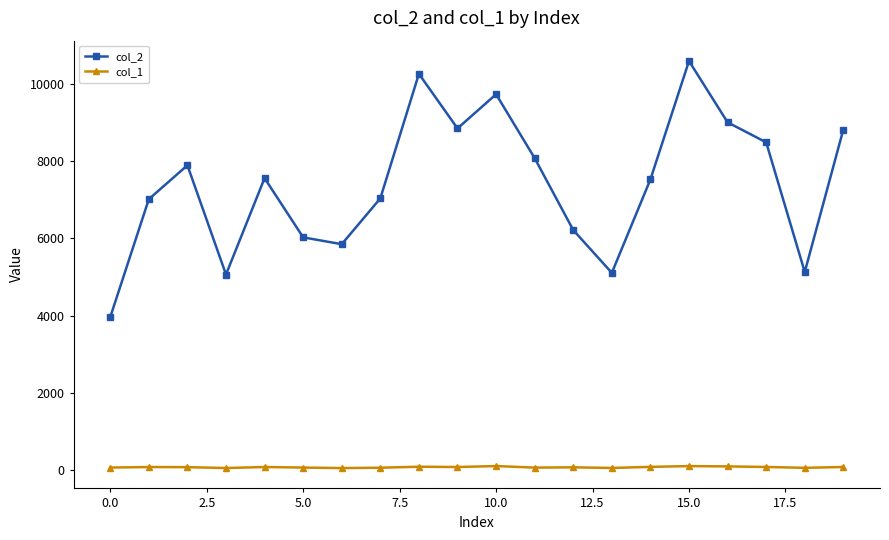

How many lines are shown in the chart?

2